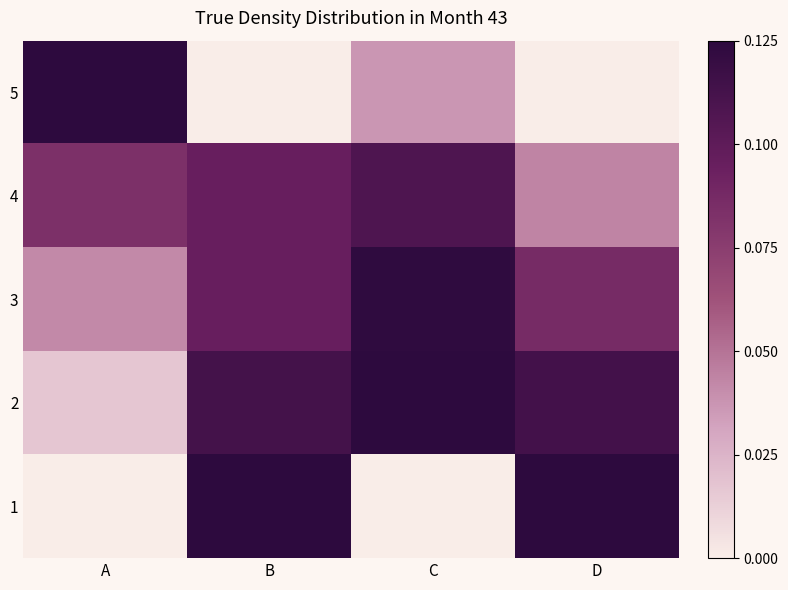

At A, list the series in order from largest to smallest.

5, 4, 3, 2, 1